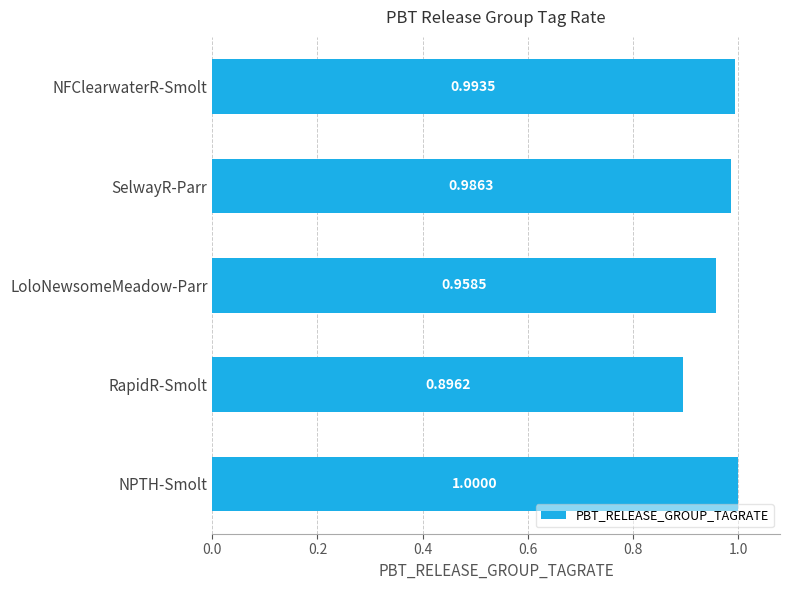

Which label corresponds to the largest value in the chart?

NPTH-Smolt